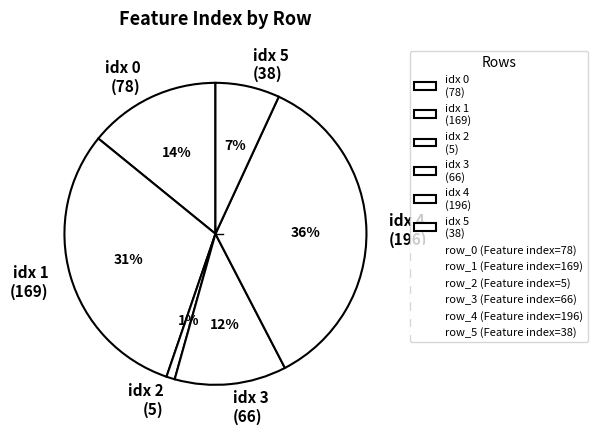

True or false: idx 1 (169) accounts for 31% of the total.

True